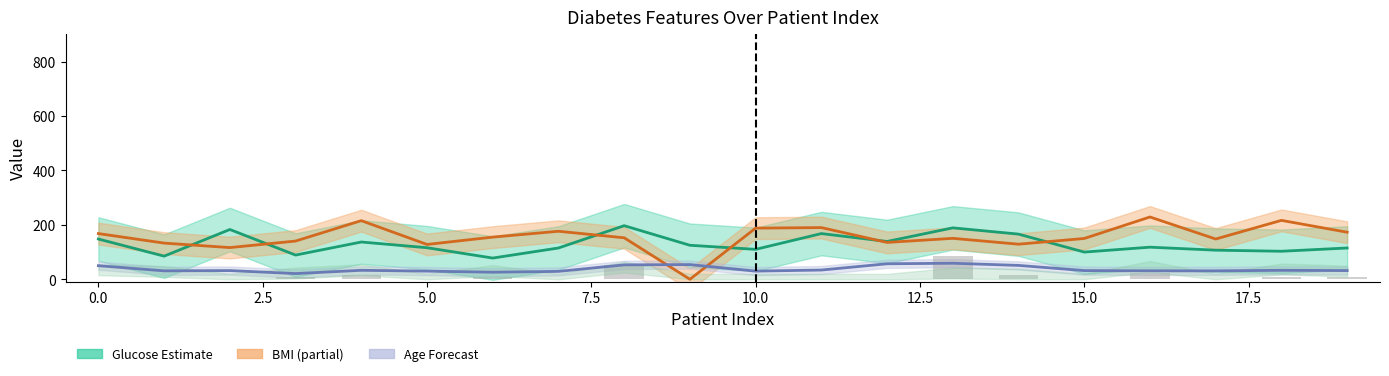

Reading left to right, list all the values displayed in this chart.

Glucose: 148.0	85.0	183.0	89.0	137.0	116.0	78.0	115.0	197.0	125.0	110.0	168.0	139.0	189.0	166.0	100.0	118.0	107.0	103.0	115.0
BMI (scaled): 168.0	133.0	116.5	140.5	215.5	128.0	155.0	176.5	152.5	0.0	188.0	190.0	135.5	150.5	129.0	150.0	229.0	148.0	216.5	173.0
Age: 50.0	31.0	32.0	21.0	33.0	30.0	26.0	29.0	53.0	54.0	30.0	34.0	57.0	59.0	51.0	32.0	31.0	31.0	33.0	32.0
Insulin (÷10): 0.0	0.0	0.0	9.4	16.8	0.0	8.8	0.0	54.3	0.0	0.0	0.0	0.0	84.6	17.5	0.0	23.0	0.0	8.3	9.6